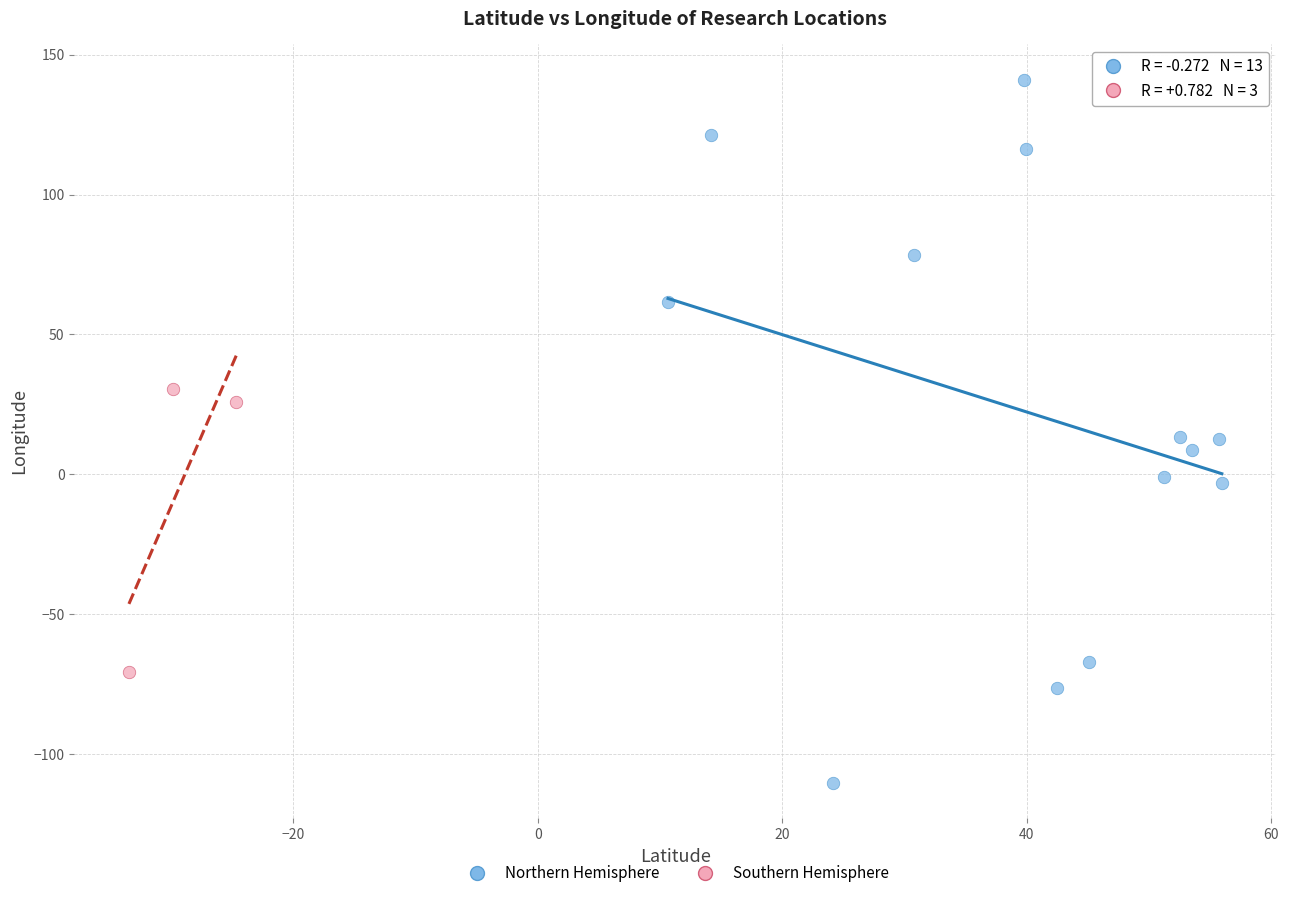

What are all the series names shown in the legend?

Northern Hemisphere, Southern Hemisphere